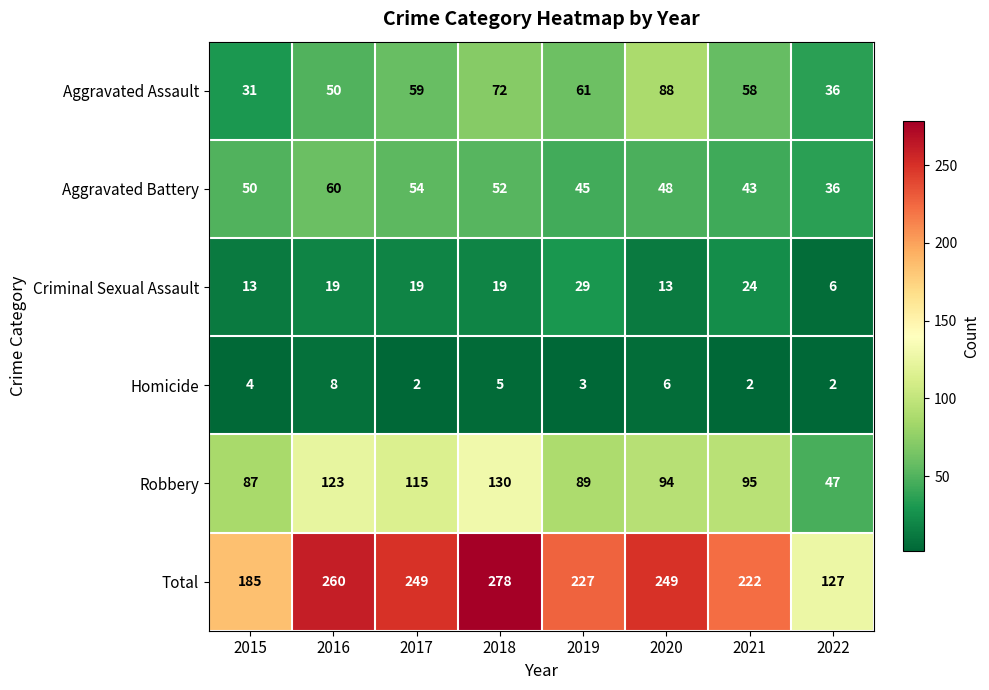

True or false: Homicide has a value of 2 at 2022.

True